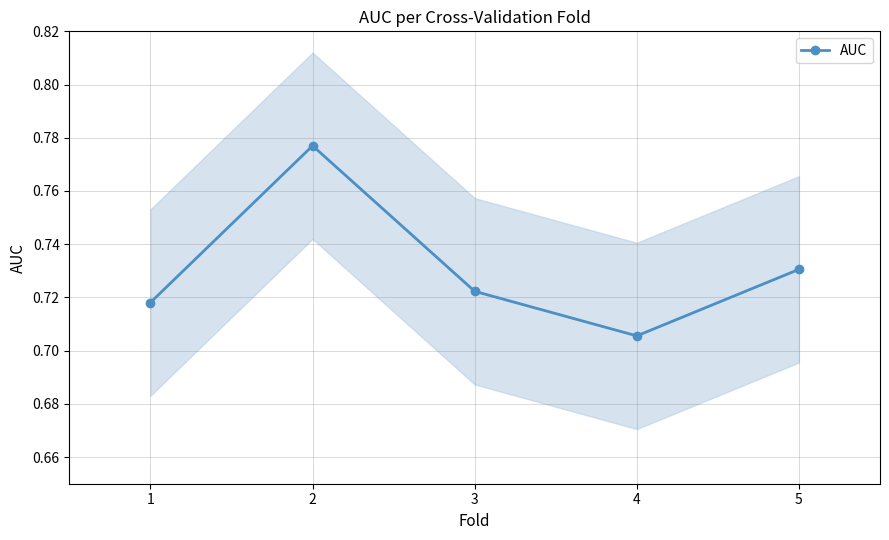

Reading left to right, extract all data points from this chart.

1=0.7	2=0.8	3=0.7	4=0.7	5=0.7